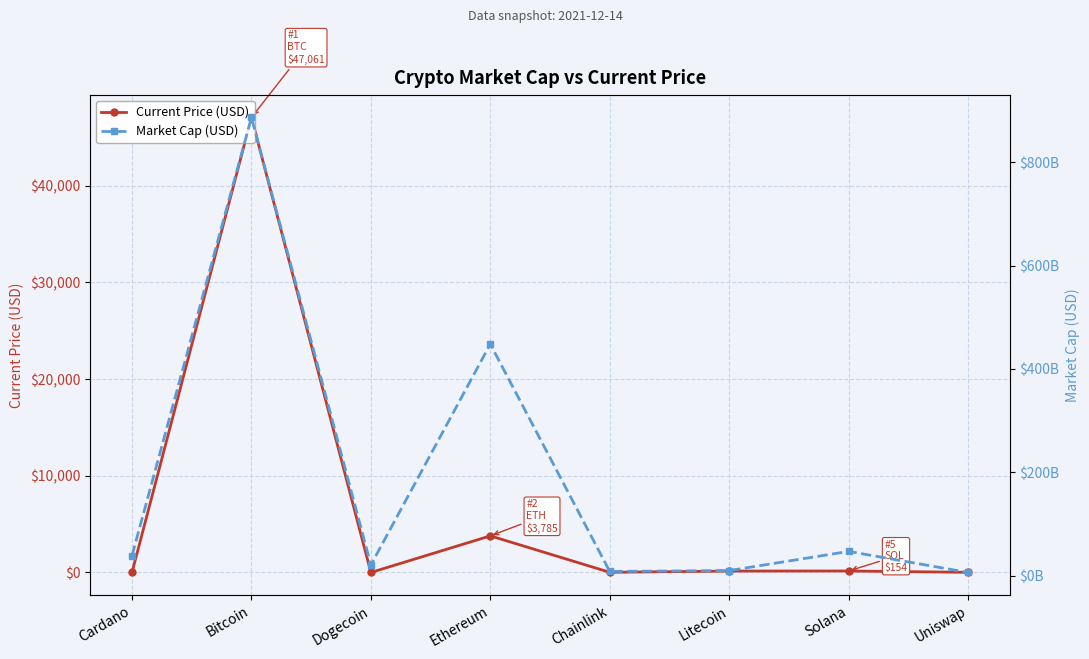

List the series in order of their overall mean, highest first.

Market Cap (USD), Current Price (USD)